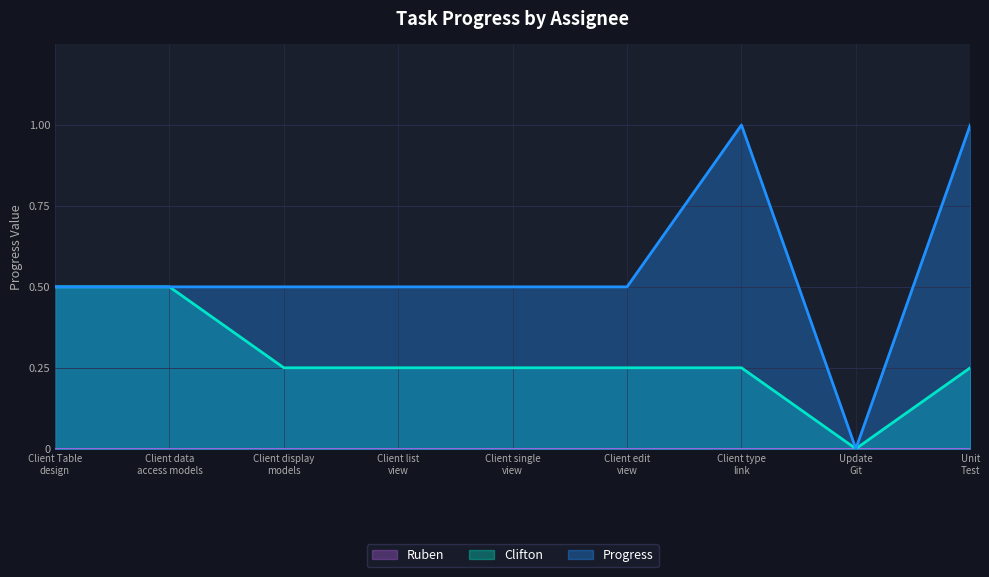

How many Progress values are between 0 and 1?

9